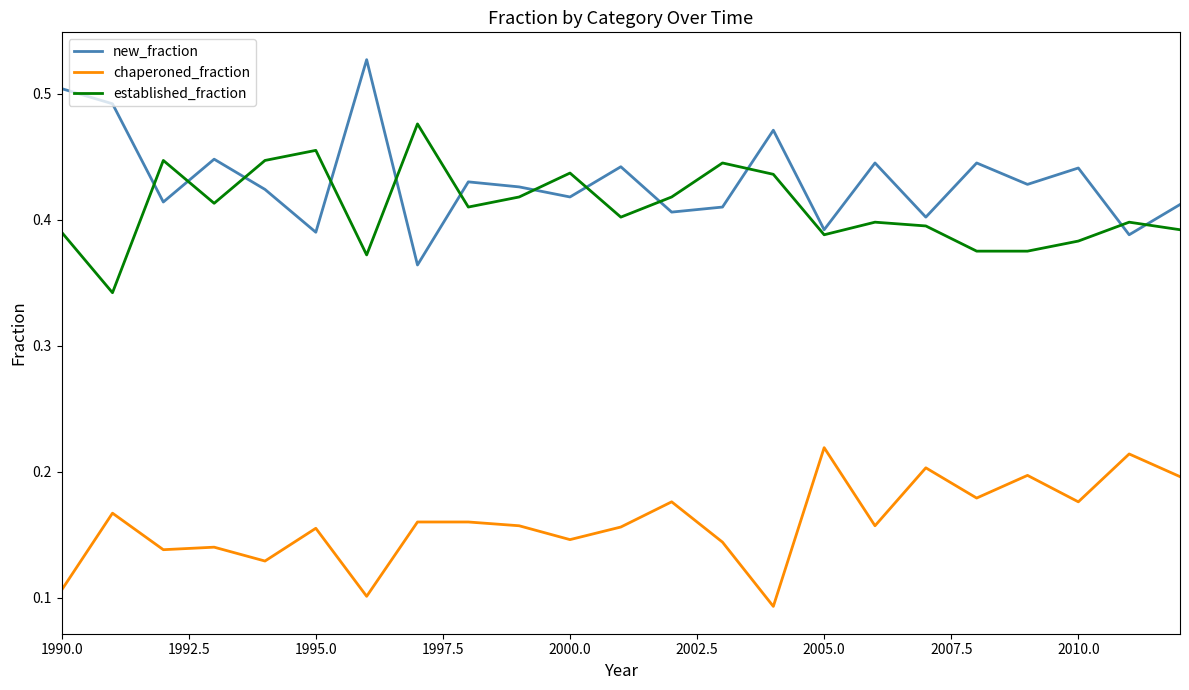

Rank the series by their maximum value, from lowest to highest.

chaperoned_fraction, established_fraction, new_fraction